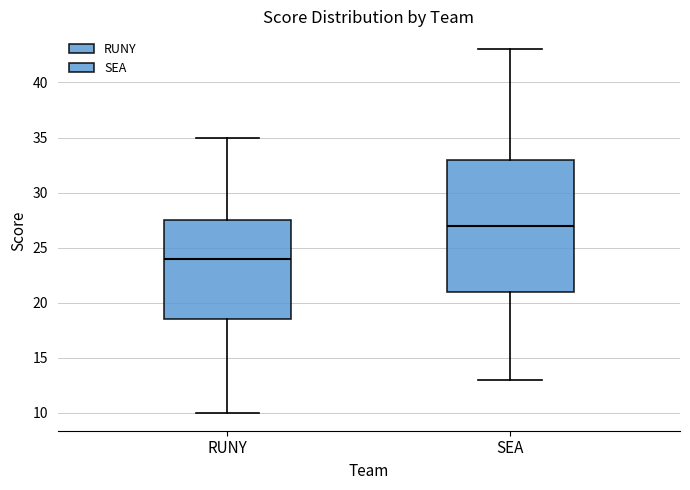

Reading left to right, transcribe this box plot: for each box, give where its median line is, the range the box spans, and where its two whiskers end, as read against the y-axis. The values are not printed on the chart, so give them approximately, as read against the axis.

RUNY: median 24.0, box 18.5 to 27.5, whiskers 10.0 to 35.0
SEA: median 27.0, box 21.0 to 33.0, whiskers 13.0 to 43.0